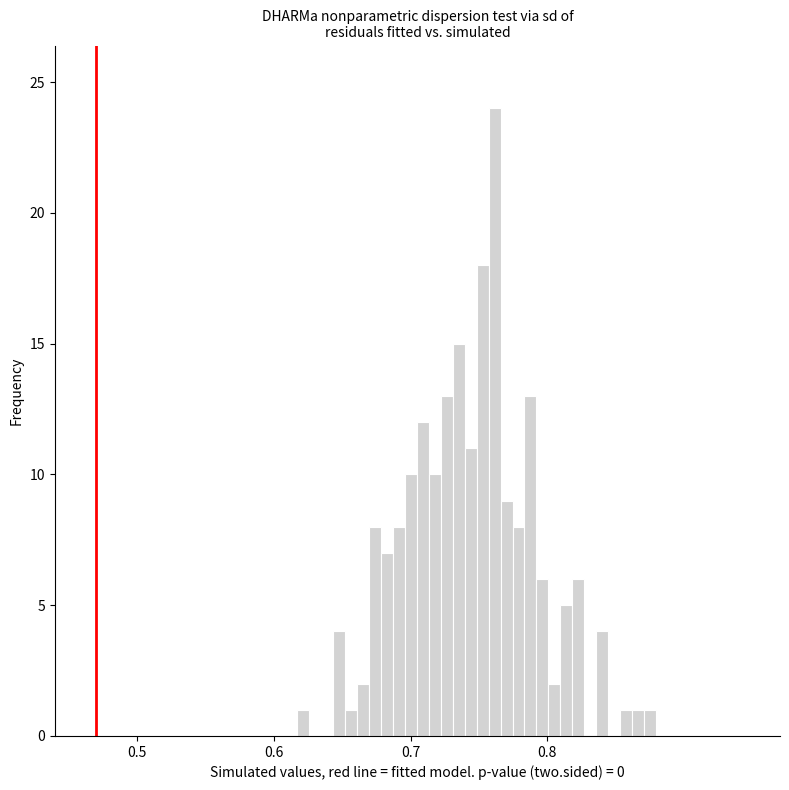

Read against the x-axis, roughly where is the centre of the tallest bar?

0.76